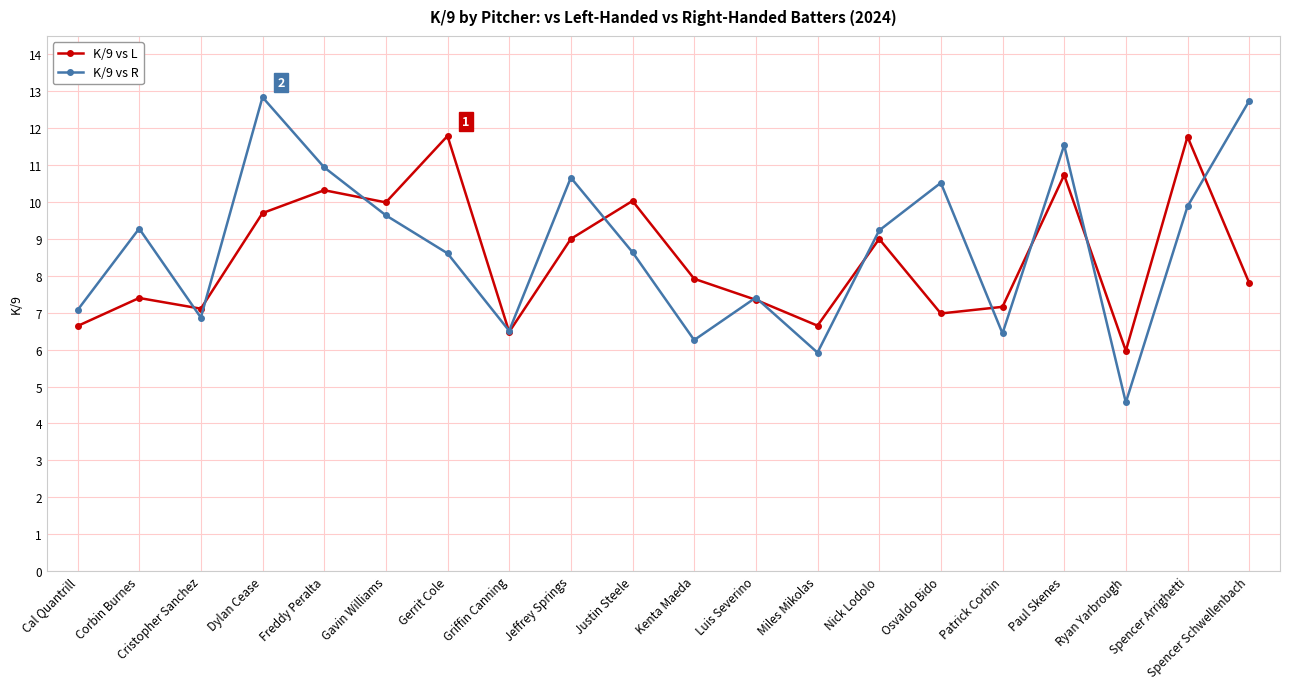

What are all the series names shown in the legend?

K/9 vs L, K/9 vs R